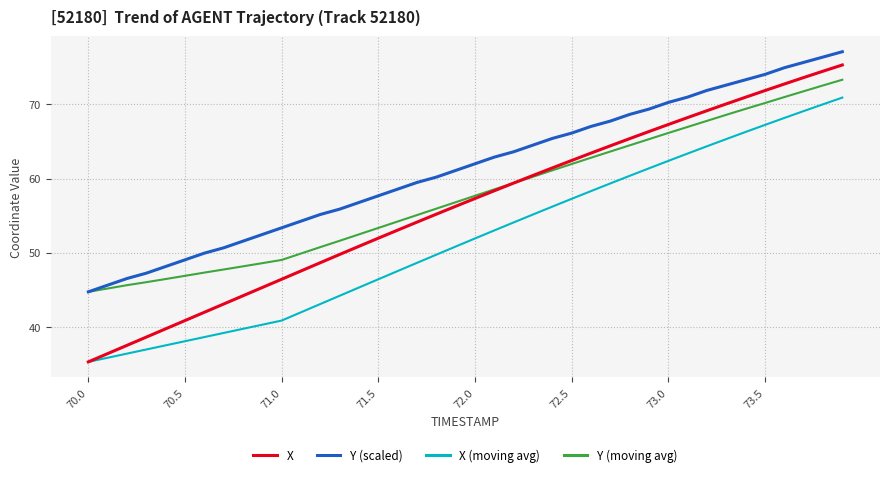

Which series has the widest spread of values?

X